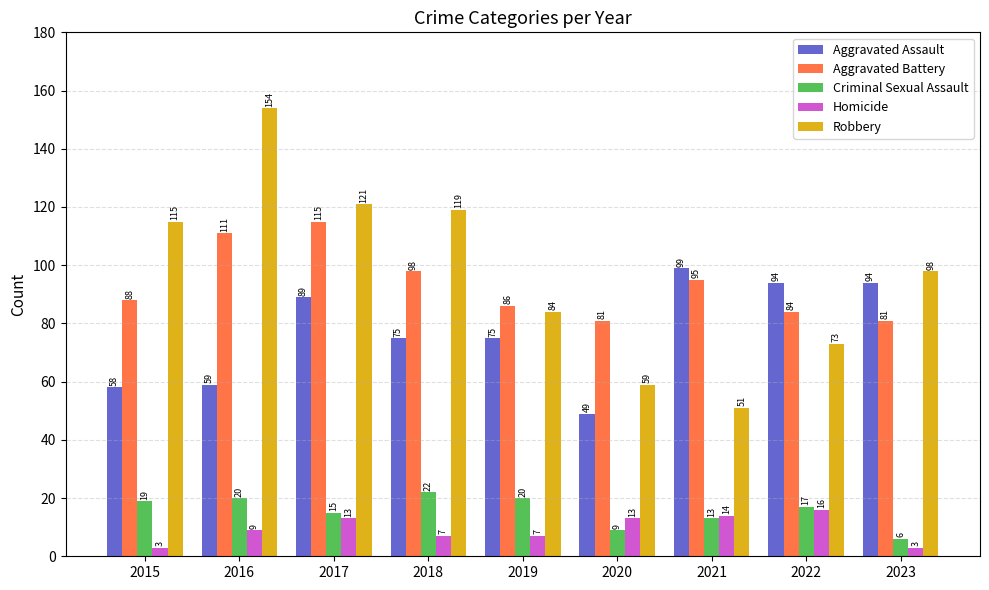

What is the smallest value displayed?

3